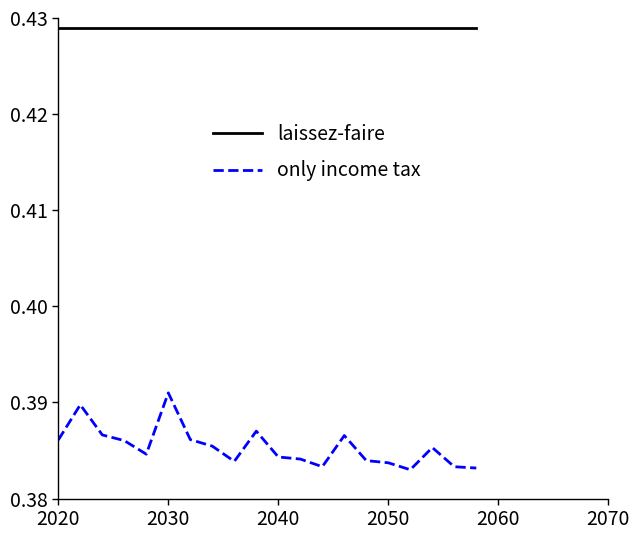

Which series has the largest range (max minus min)?

only income tax